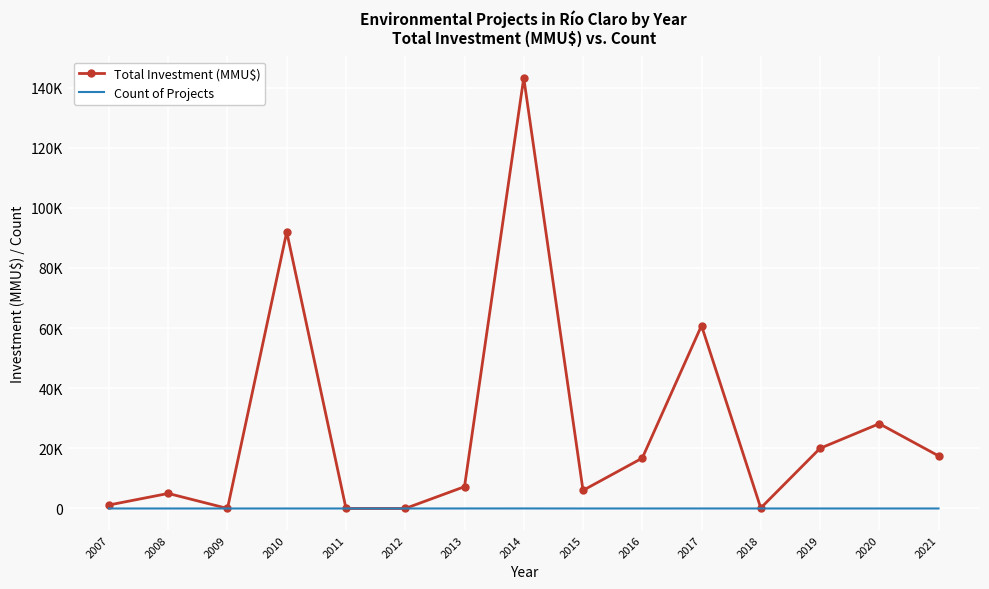

At which label does Total Investment (MMU$) reach its peak?

2014